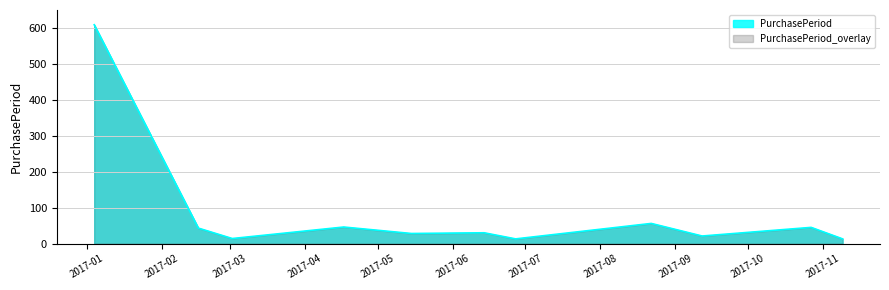

At which category does the chart reach its minimum across all series?

2017-06-27